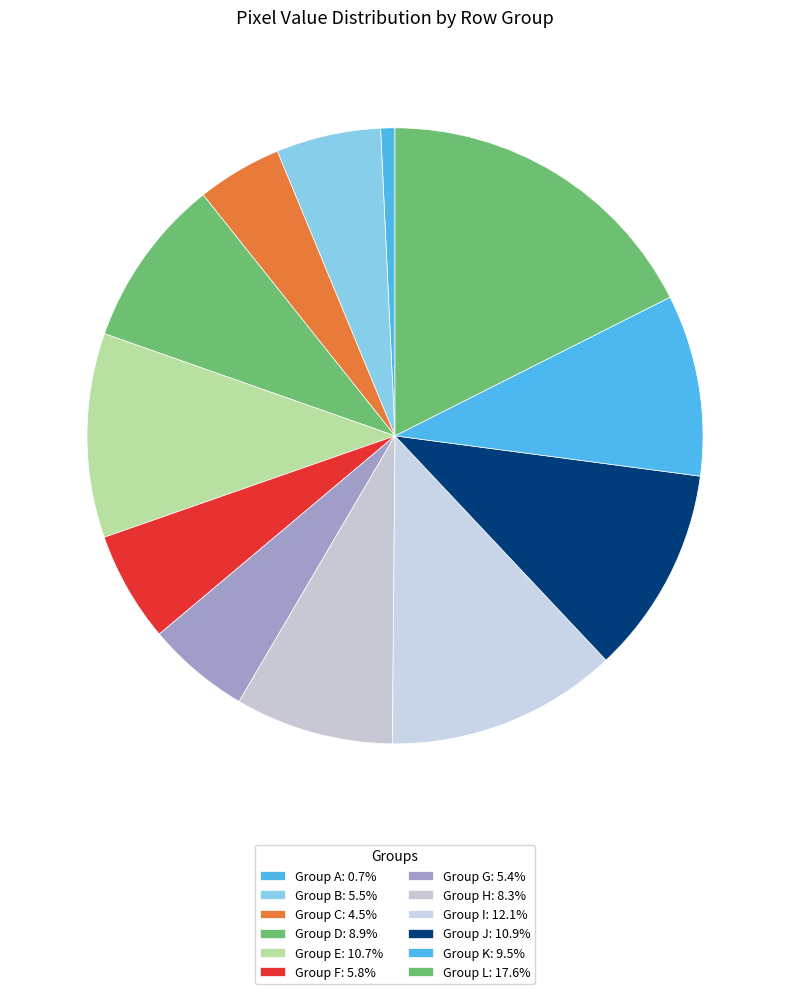

Count the number of slices in the pie.

12